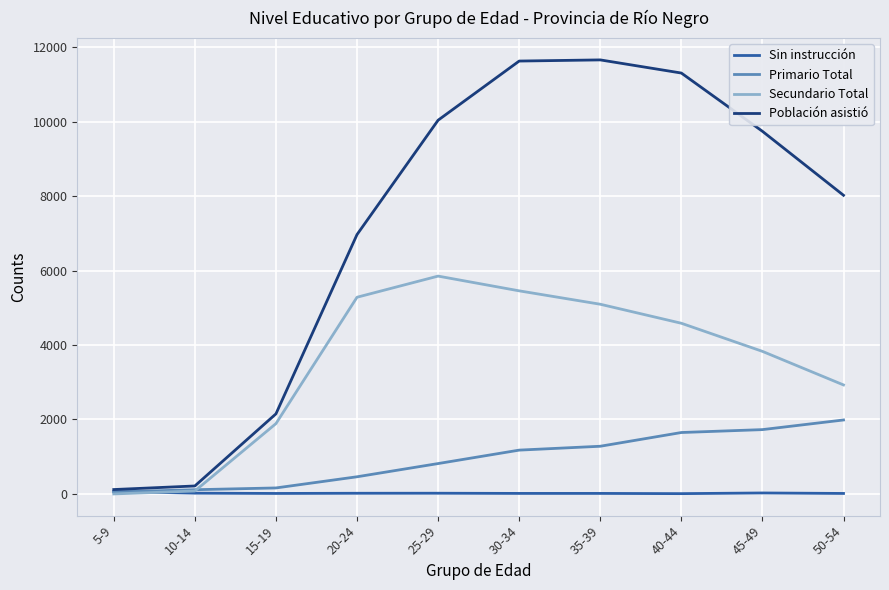

Rank the series at 45-49 from highest to lowest value.

Población asistió, Secundario Total, Primario Total, Sin instrucción